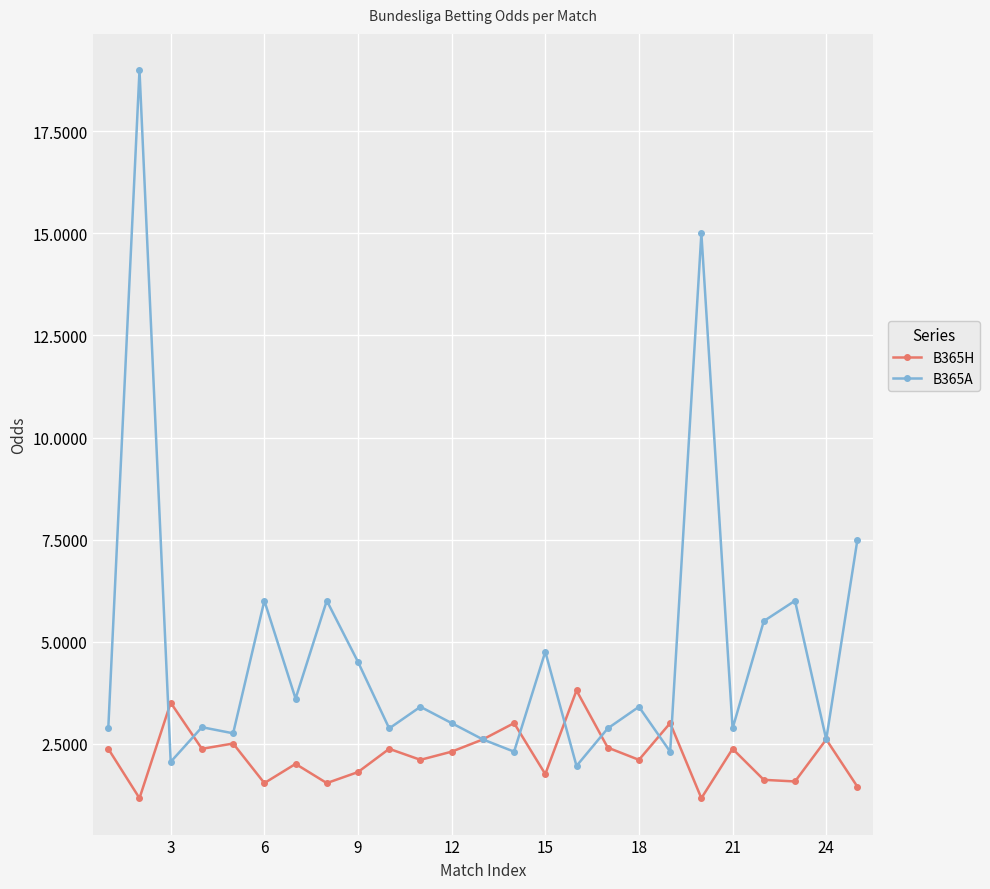

Rank the series by their maximum value, from lowest to highest.

B365H, B365A